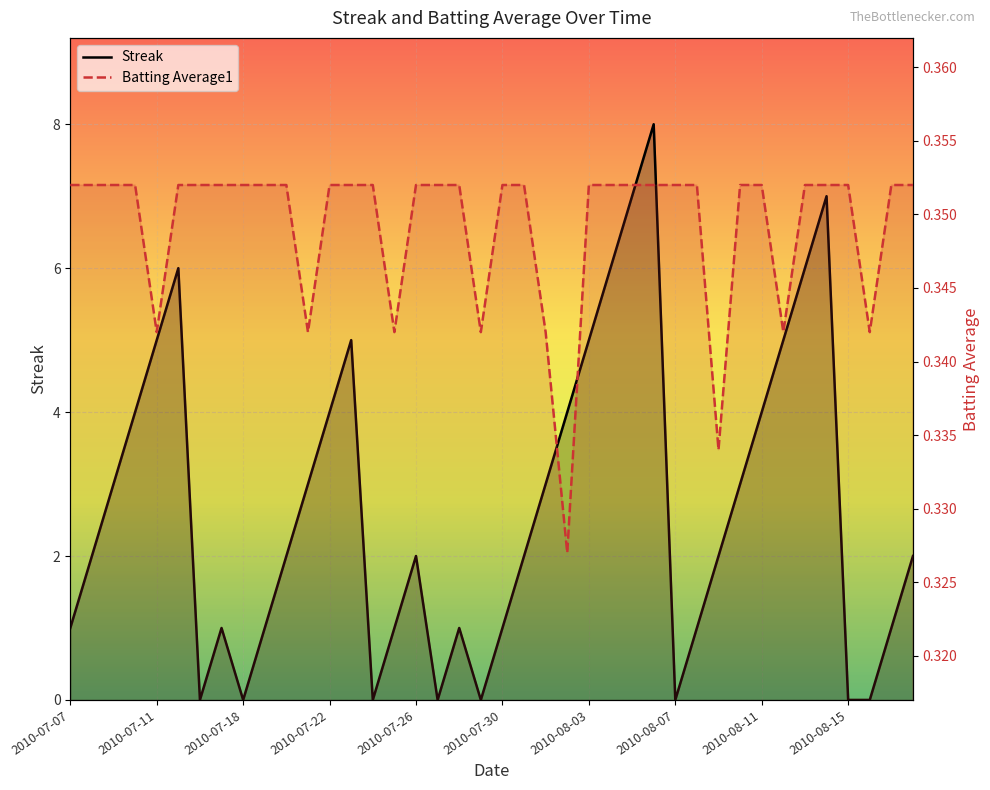

What position from the right is 2010-08-09?

10